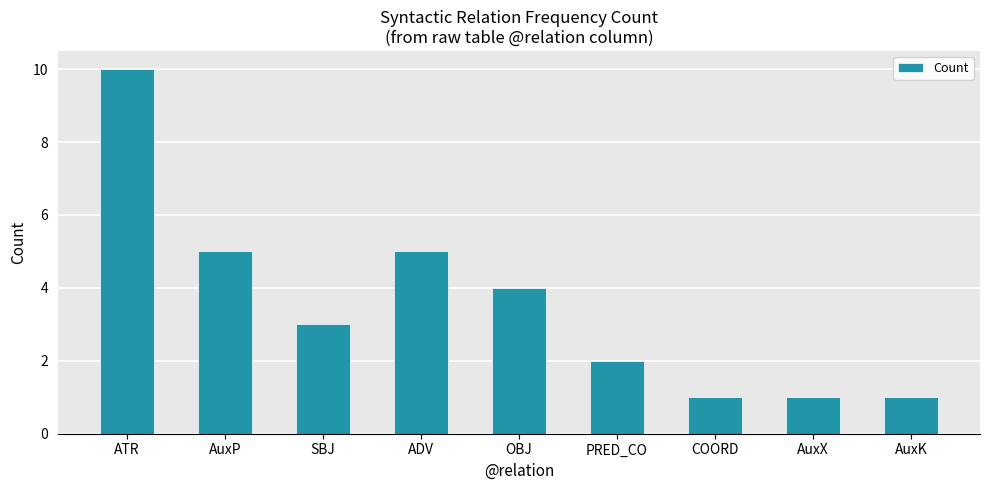

Count the number of data series in this chart.

1